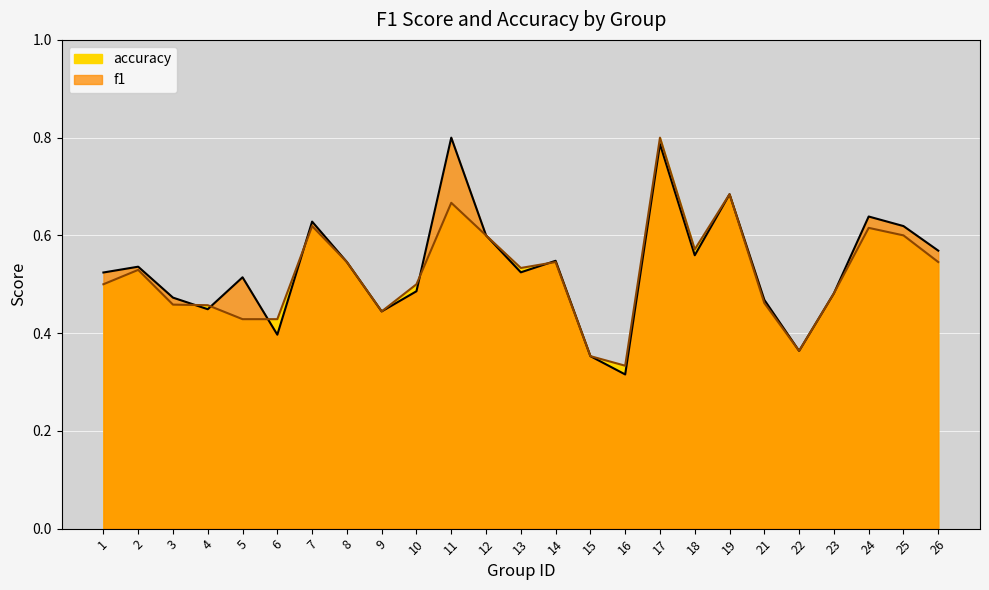

What are all the series names shown in the legend?

f1, accuracy